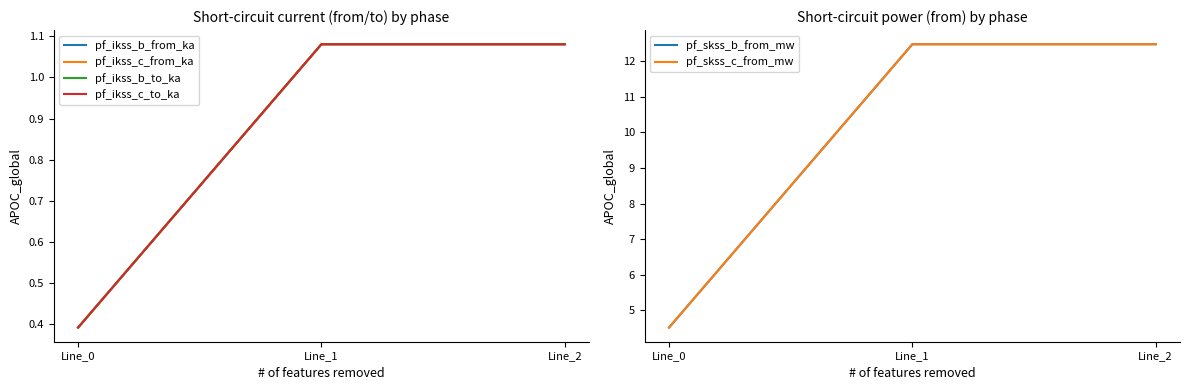

Count the pf_ikss_c_from_ka values in the range 0 to 1.

1